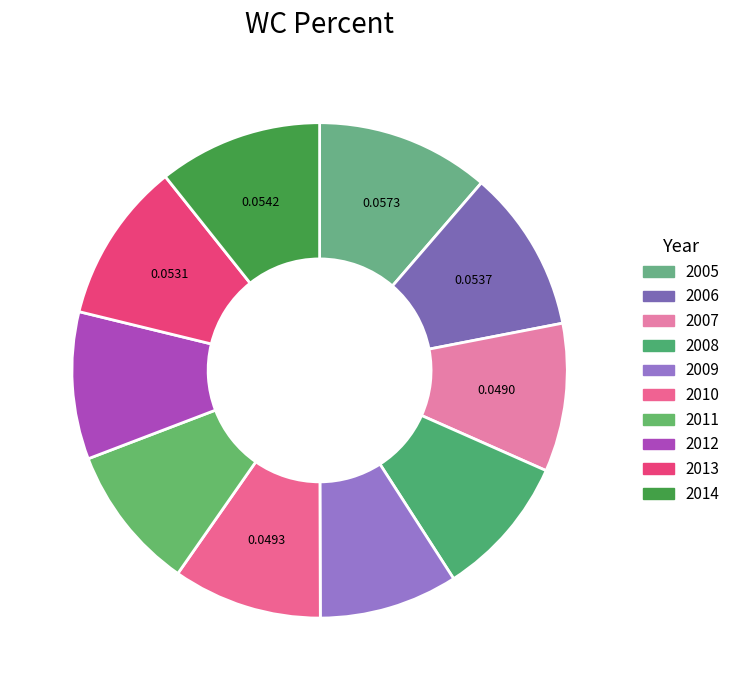

Do 2009 and 2012 together represent more than half of the pie?

No